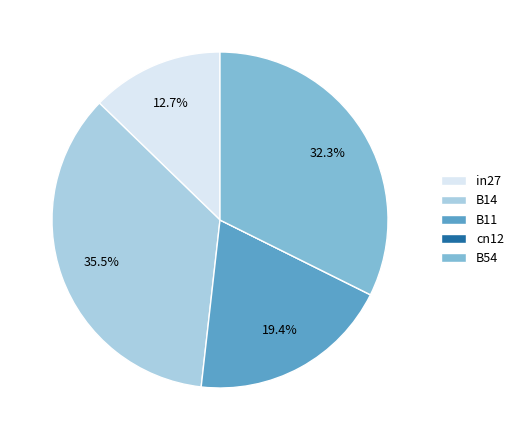

Does B54 represent more than half of the total?

No